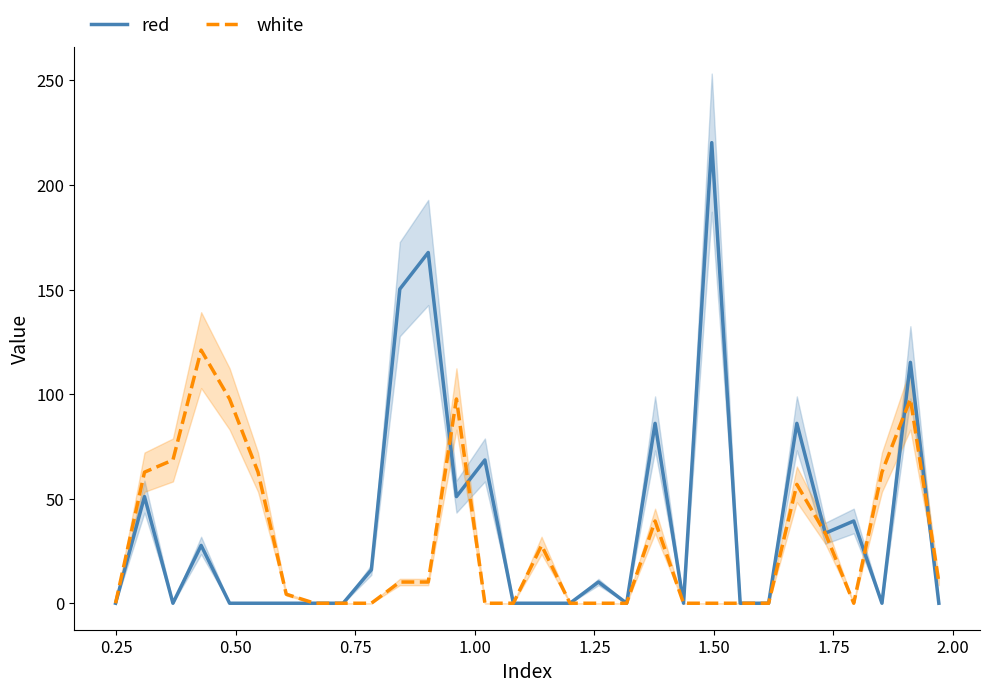

Does the chart display data point markers on the line(s)?

No